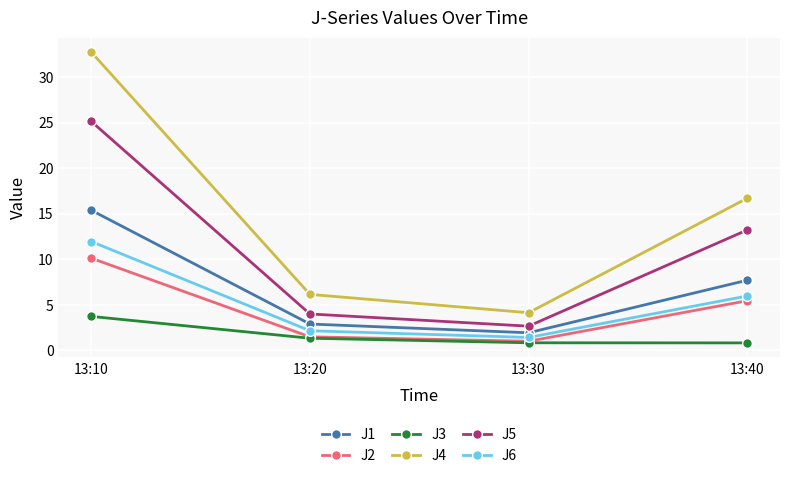

Reading left to right, what are all the values shown in this chart?

J1: 15.4	2.9	1.9	7.7
J2: 10.1	1.5	1.0	5.4
J3: 3.7	1.3	0.8	0.8
J4: 32.7	6.1	4.1	16.7
J5: 25.1	4.0	2.6	13.2
J6: 11.9	2.1	1.4	6.0